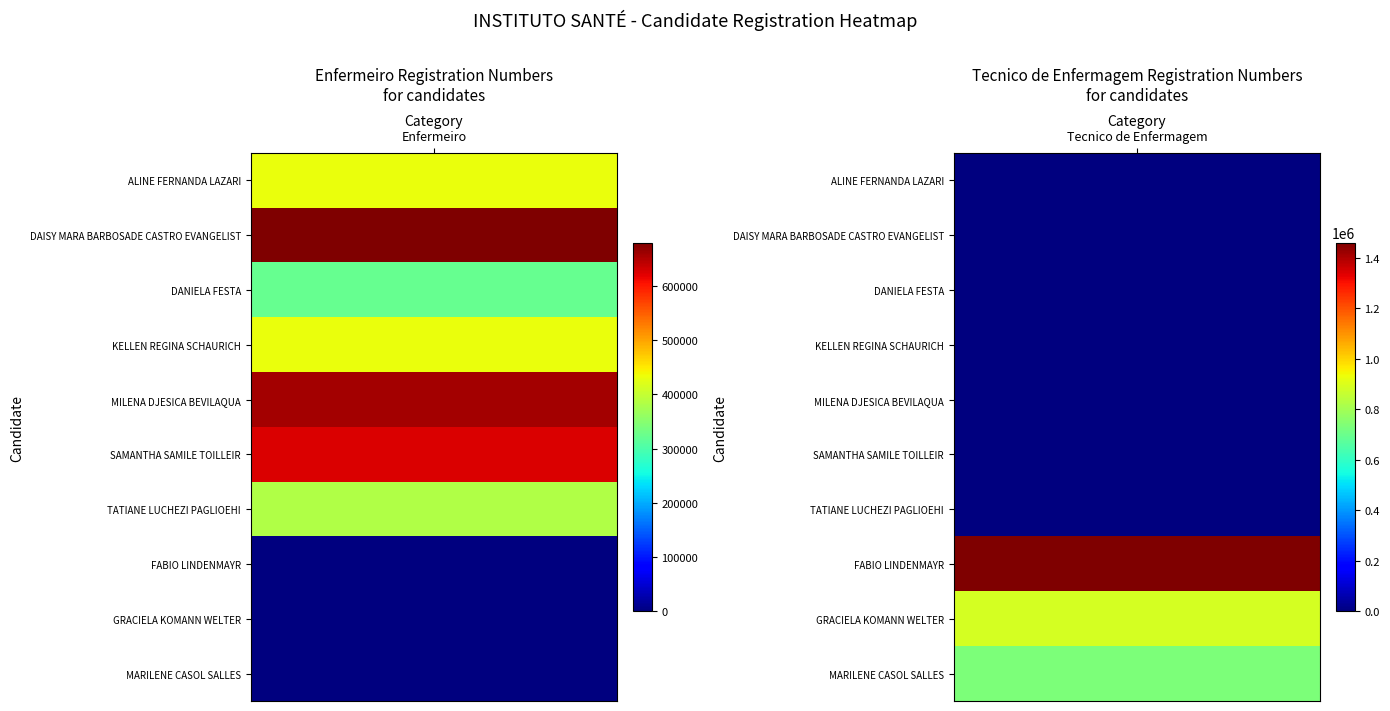

Read the Enfermeiro value at DAISY MARA BARBOSADE CASTRO EVANGELIST, to the nearest 100.

679800